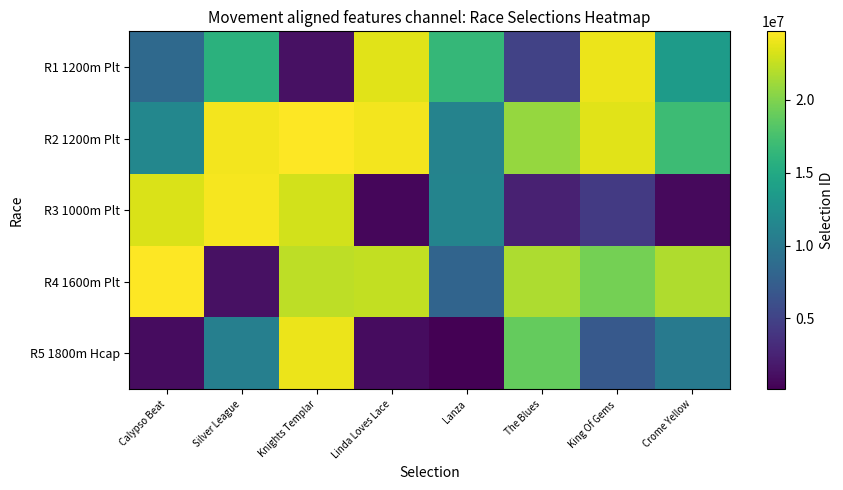

Reading left to right, list all the values displayed in this chart.

R1 1200m Plt: Calypso Beat=8539338	Silver League=15848713	Knights Templar=1288131	Linda Loves Lace=23632525	Lanza=16509941	The Blues=4997049	King Of Gems=23955674	Crome Yellow=13580835
R2 1200m Plt: Calypso Beat=11549440	Silver League=24265623	Knights Templar=24704068	Linda Loves Lace=24265621	Lanza=11153145	The Blues=20817277	King Of Gems=23632527	Crome Yellow=17019781
R3 1000m Plt: Calypso Beat=23333480	Silver League=24369413	Knights Templar=22989579	Linda Loves Lace=528640	Lanza=11212159	The Blues=2395181	King Of Gems=4348760	Crome Yellow=763075
R4 1600m Plt: Calypso Beat=24704069	Silver League=1211433	Knights Templar=22290839	Linda Loves Lace=22462010	Lanza=8042161	The Blues=21651146	King Of Gems=19545137	Crome Yellow=21821356
R5 1800m Hcap: Calypso Beat=933417	Silver League=10785926	Knights Templar=23955681	Linda Loves Lace=979842	Lanza=141404	The Blues=18885052	King Of Gems=7044471	Crome Yellow=10223861